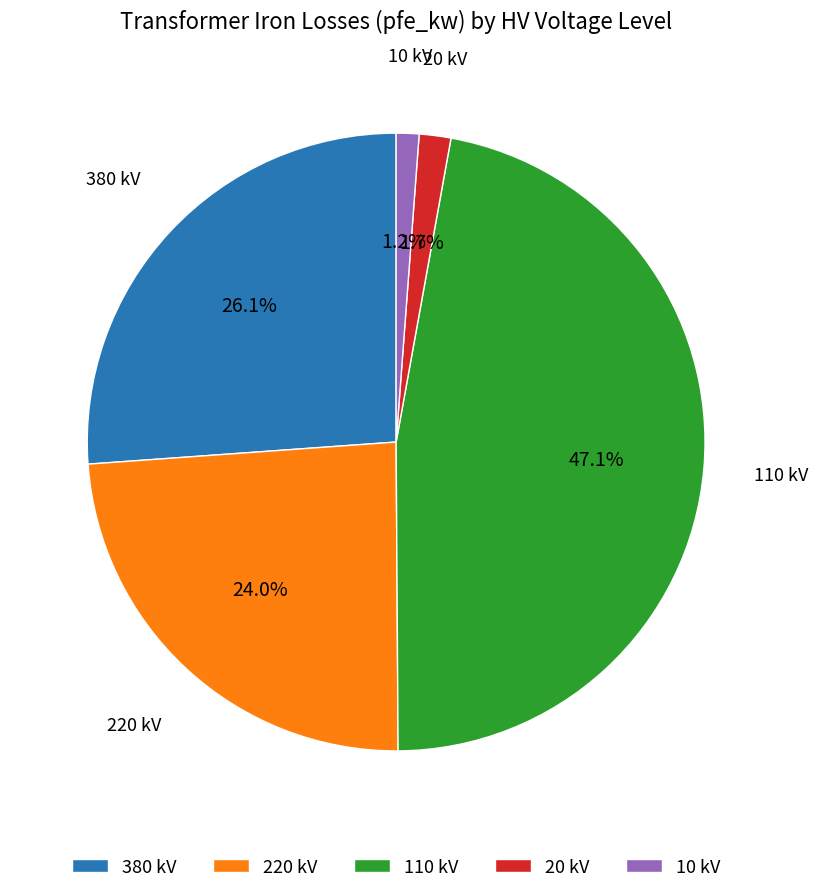

Which has a higher value, 10 kV or 110 kV?

110 kV